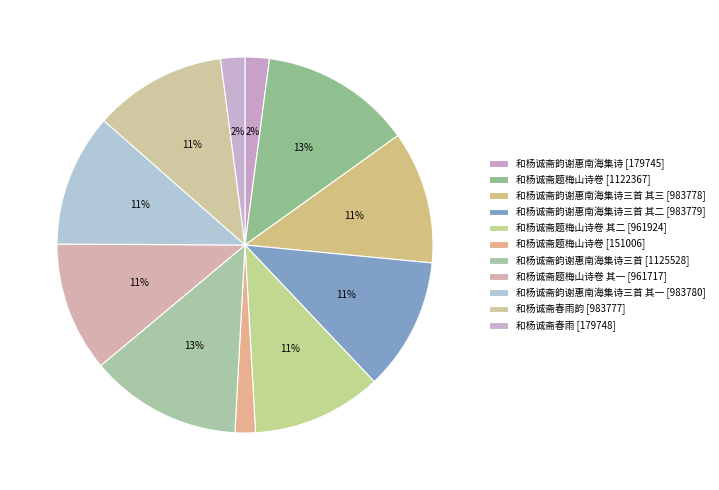

Rank the categories by value from highest to lowest.

和杨诚斋韵谢惠南海集诗三首, 和杨诚斋题梅山诗卷, 和杨诚斋韵谢惠南海集诗三首 其一, 和杨诚斋韵谢惠南海集诗三首 其二, 和杨诚斋韵谢惠南海集诗三首 其三, 和杨诚斋春雨韵, 和杨诚斋题梅山诗卷 其二, 和杨诚斋题梅山诗卷 其一, 和杨诚斋春雨, 和杨诚斋韵谢惠南海集诗, 和杨诚斋题梅山诗卷